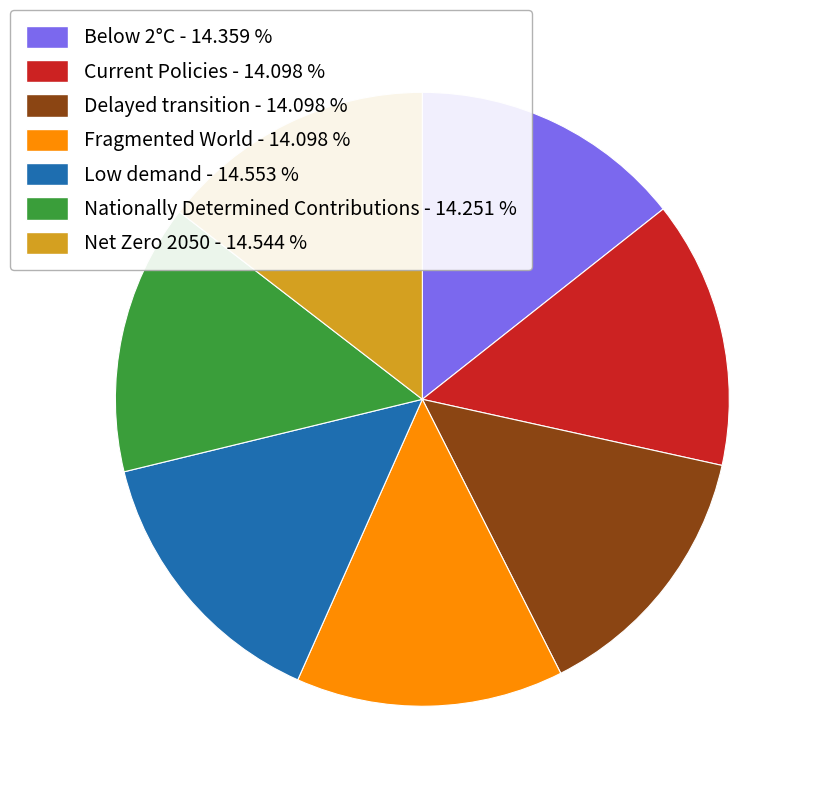

Does Delayed transition represent more than half of the total?

No